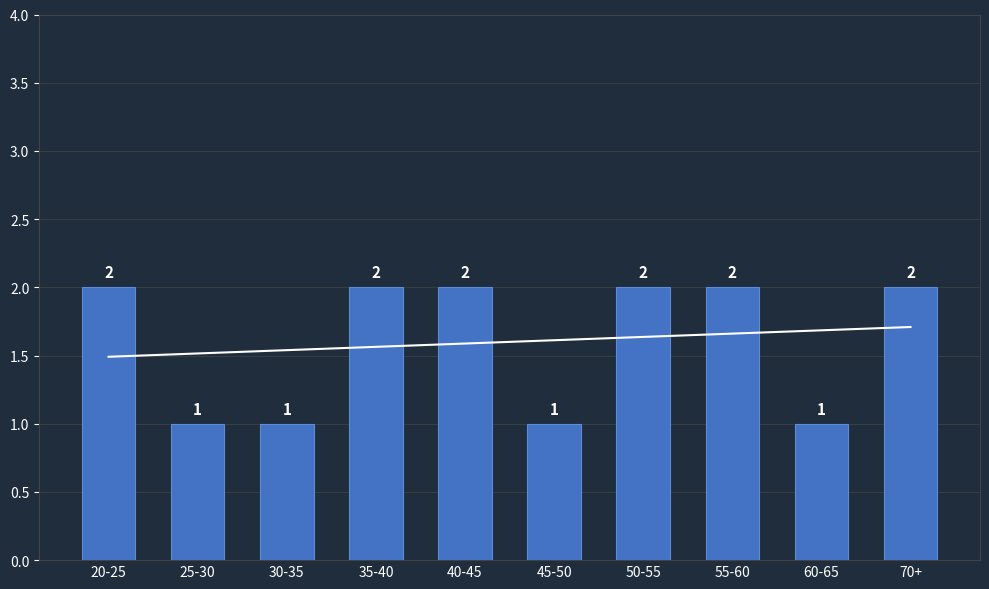

Is it true that the value at 30-35 is 1?

True